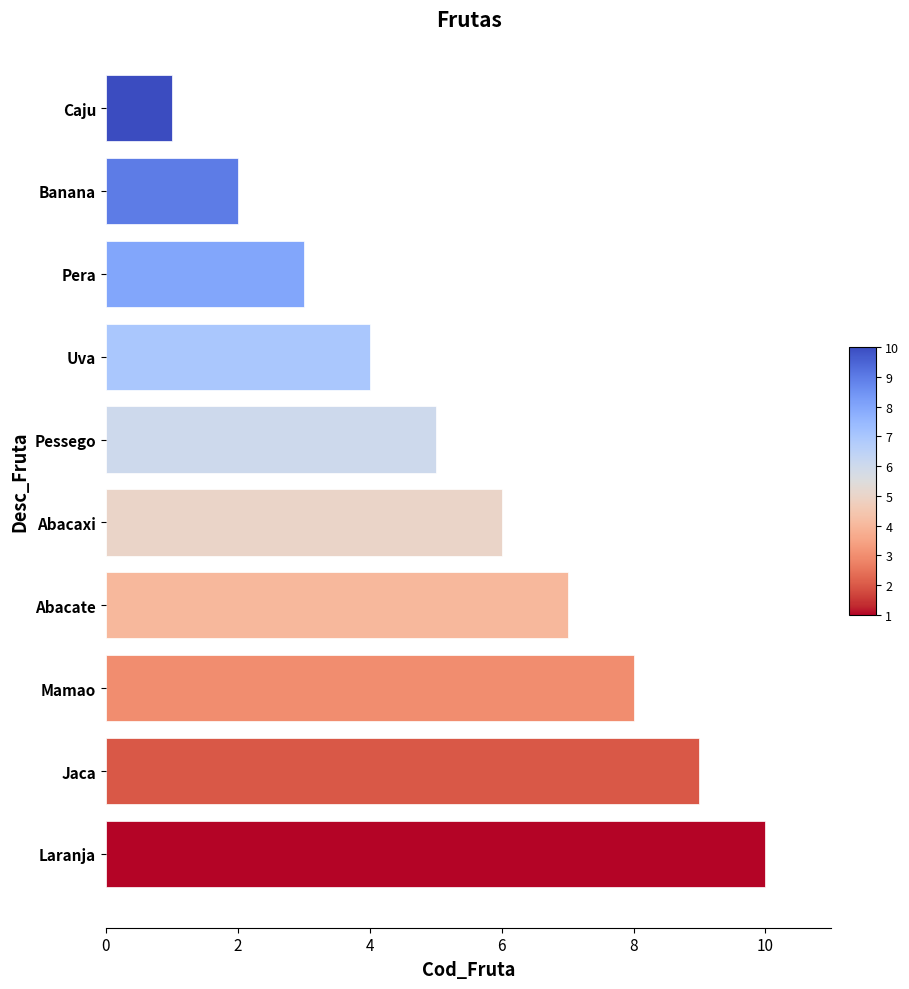

Which has a higher value, Pera or Uva?

Uva